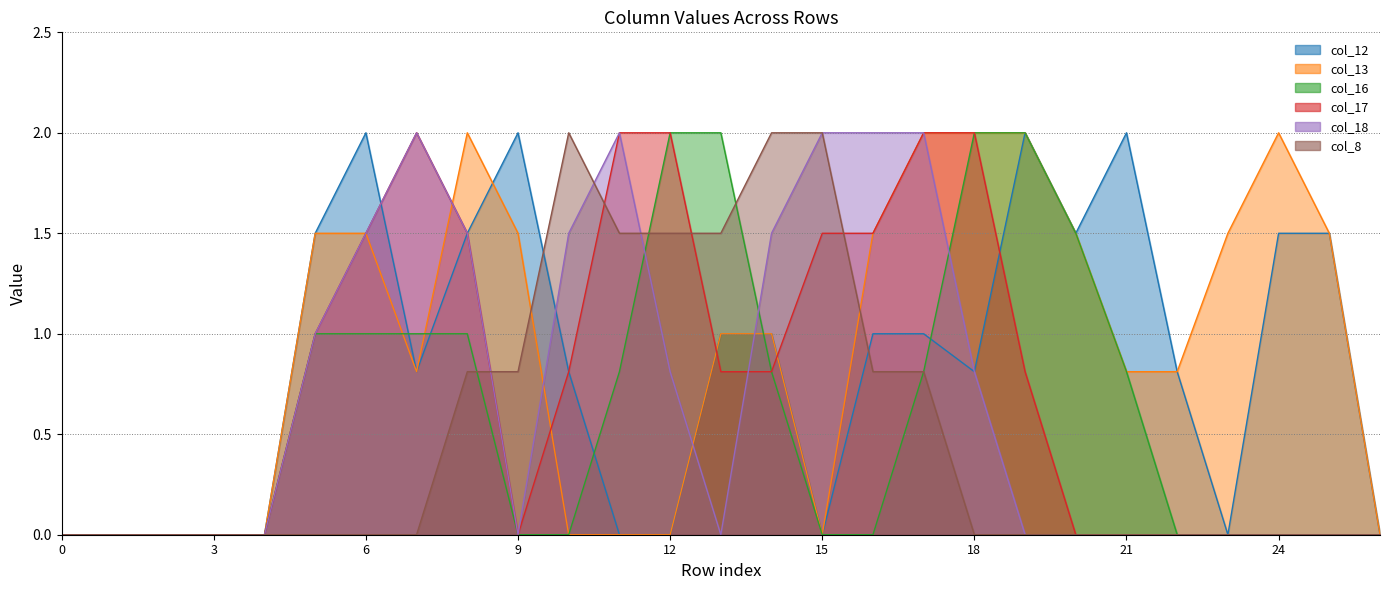

Does the chart have visible grid lines?

Yes